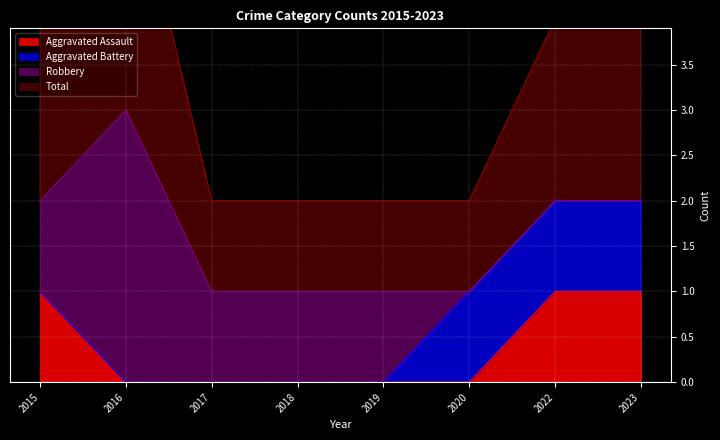

Which series has the largest total across all categories?

Total